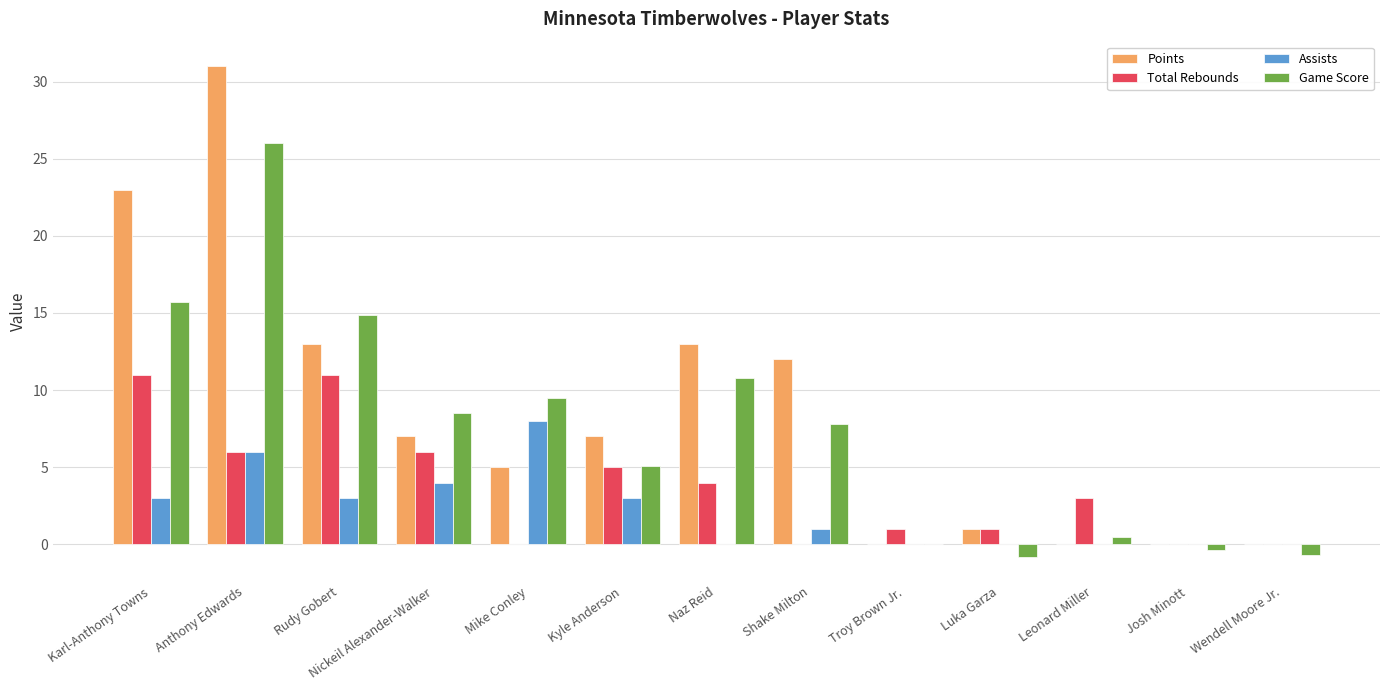

How many groups of bars are there?

13